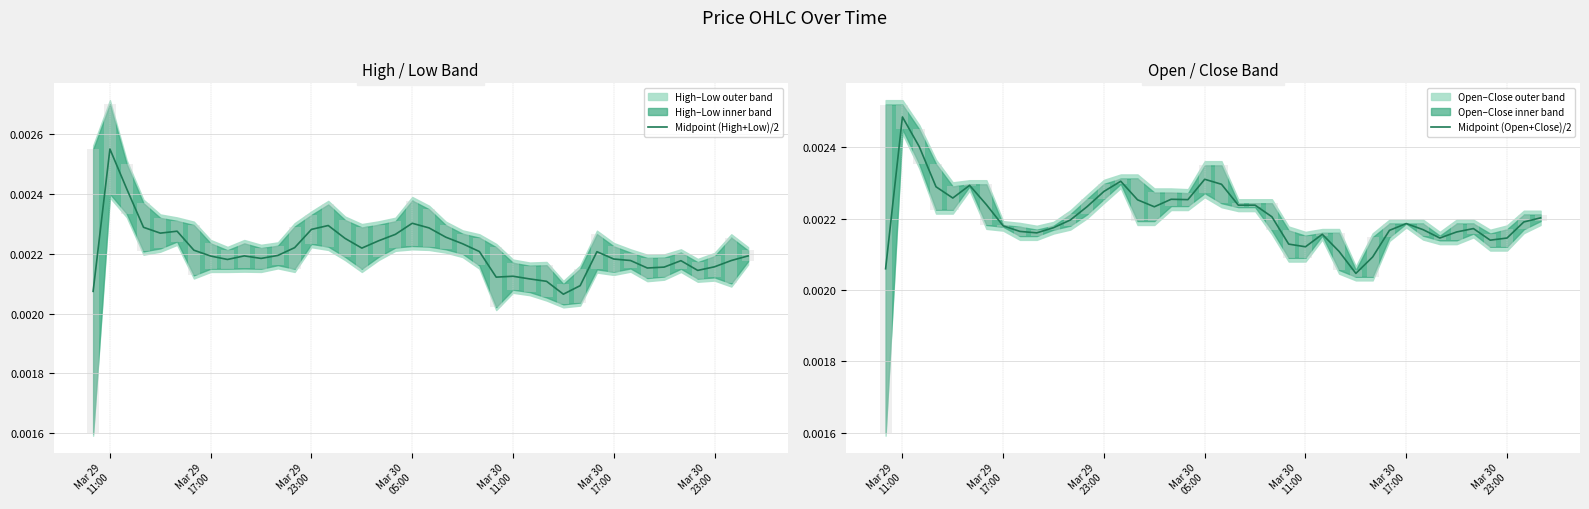

List the series in order of their peak value, lowest first.

Midpoint (Open+Close)/2, Midpoint (High+Low)/2